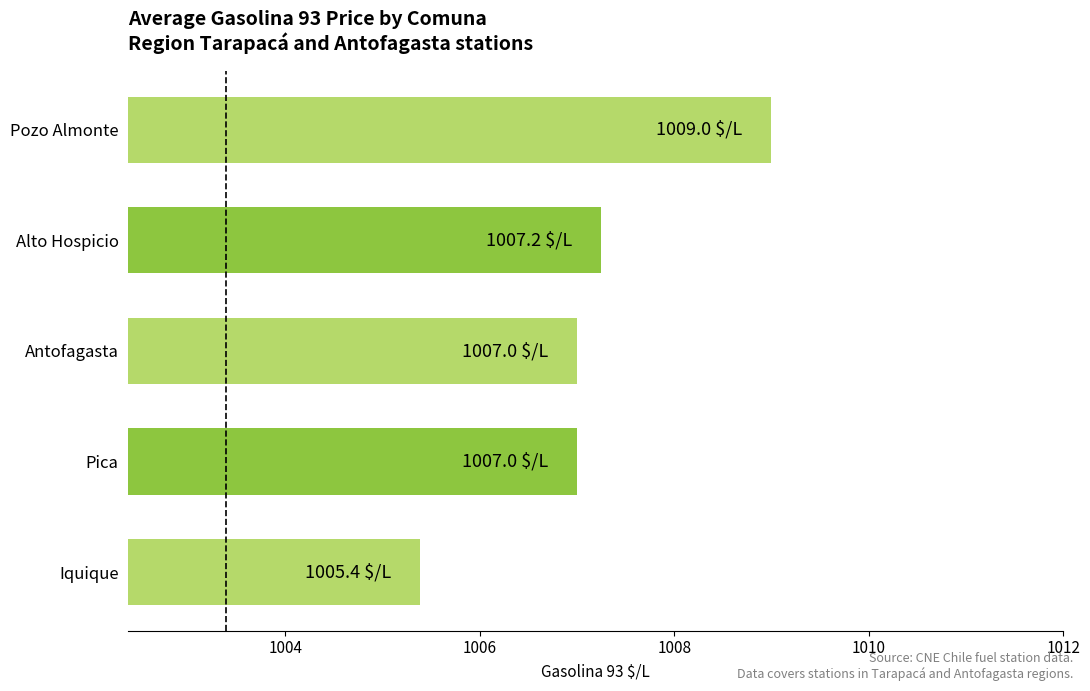

Which category has the highest value across all series?

Pozo Almonte